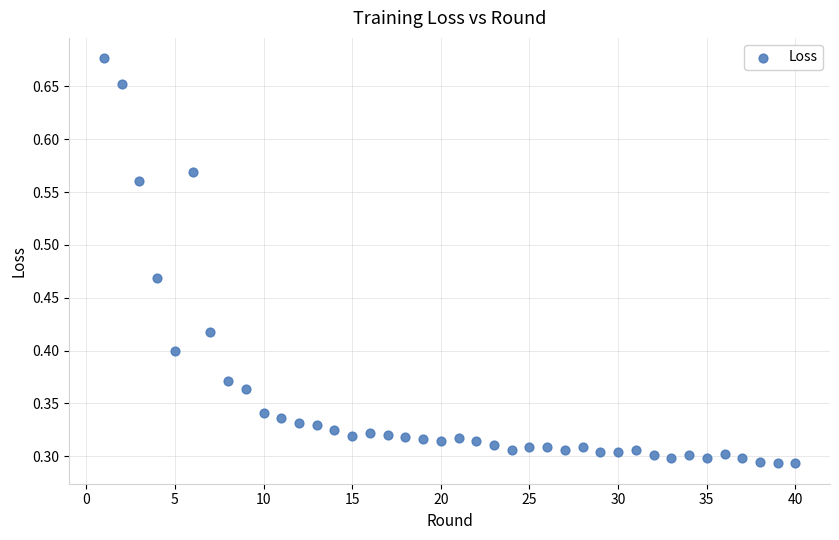

What is the range of X values (max minus min)?

39.0